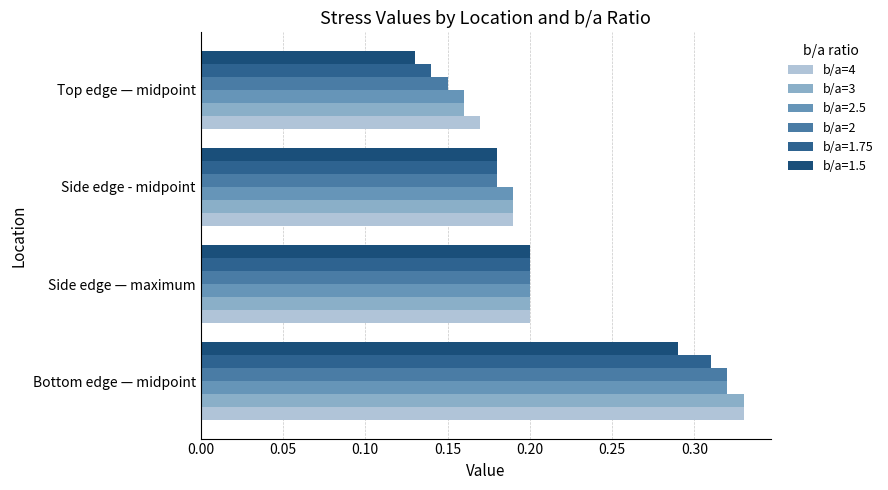

What is the value of the b/a=4 bar at the 2nd from the left?

0.2